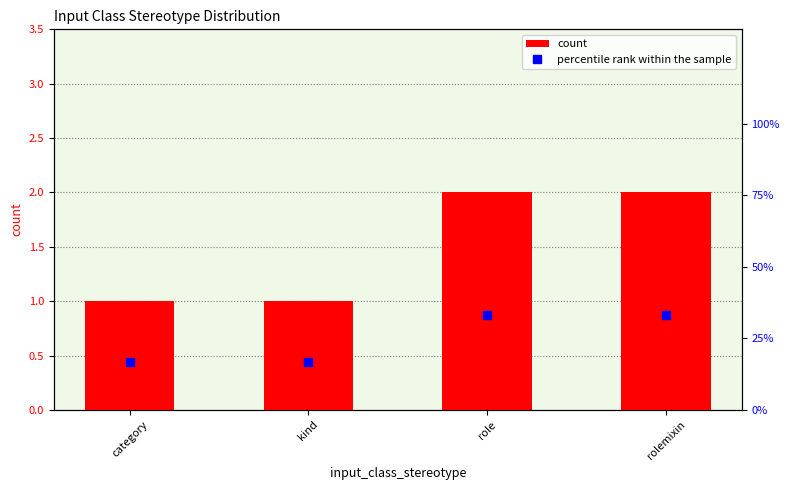

Between rolemixin and kind, which is larger?

rolemixin